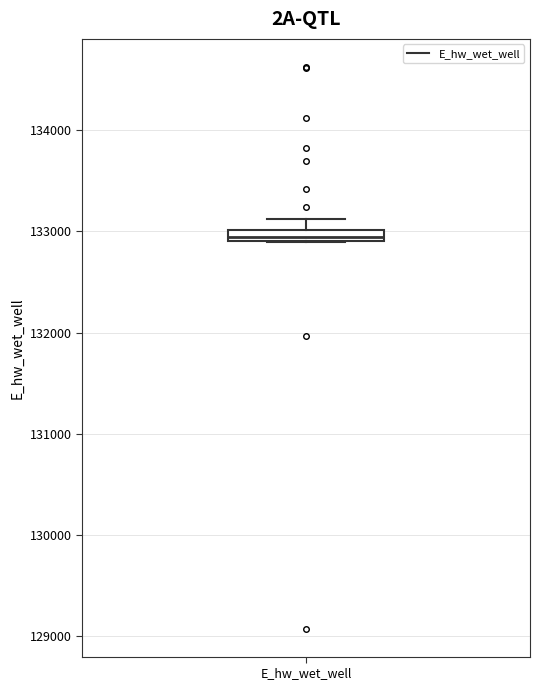

Where is the lower edge of the box for E_hw_wet_well on the y-axis? The values are not printed on the chart, so give them approximately, as read against the axis.

132900